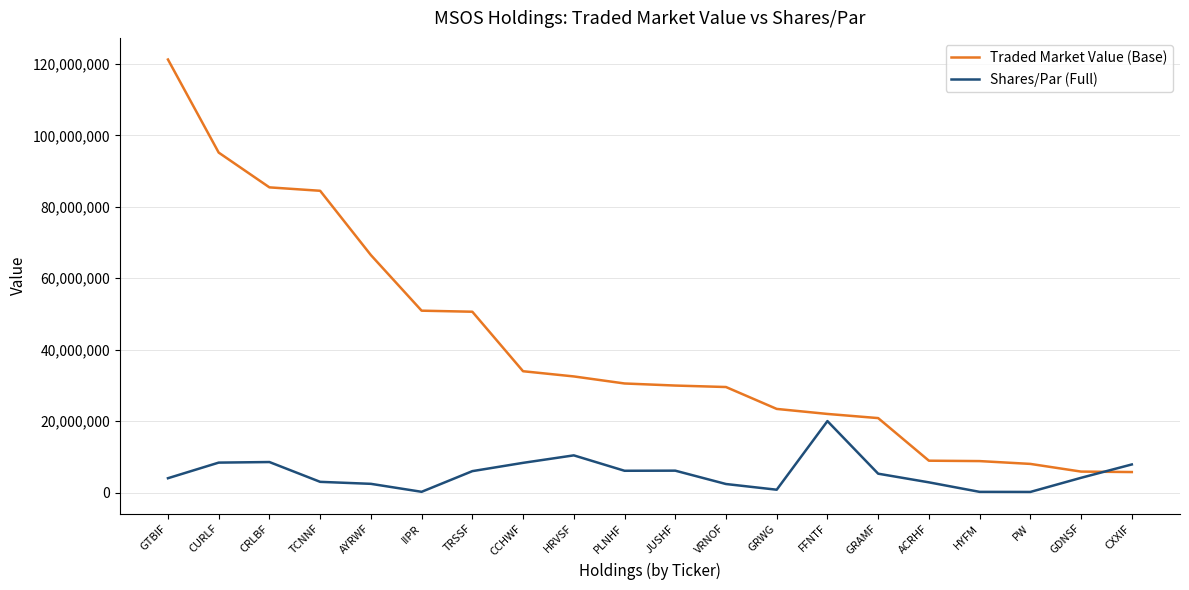

True or false: Traded Market Value (Base) has a value of 14322697.3 at ACRHF.

False